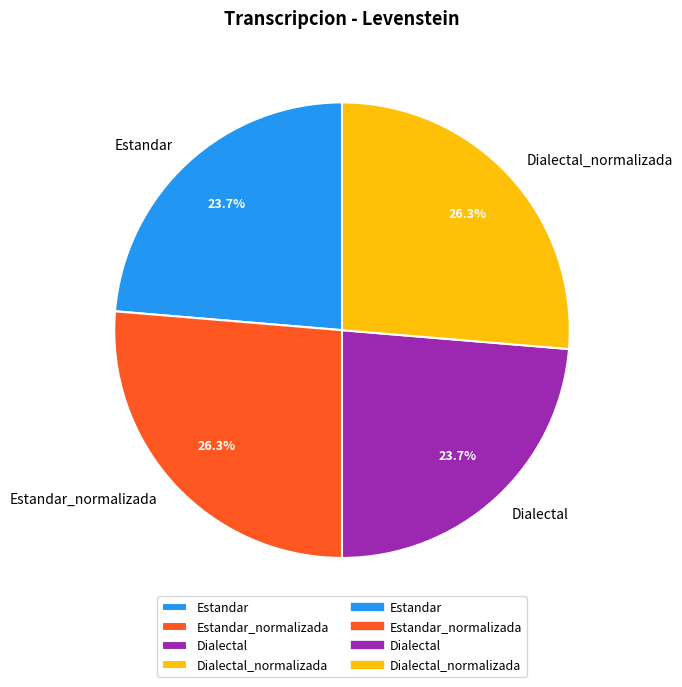

What percentage is the Dialectal slice, to the nearest percent?

24%